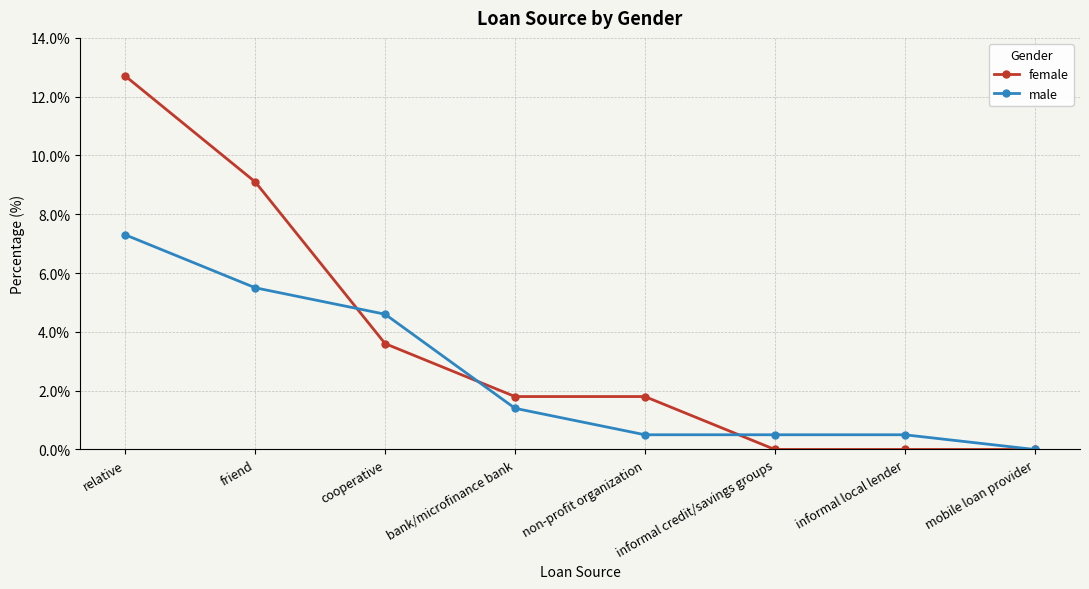

What is the spread (max minus min) of values at bank/microfinance bank?

0.4